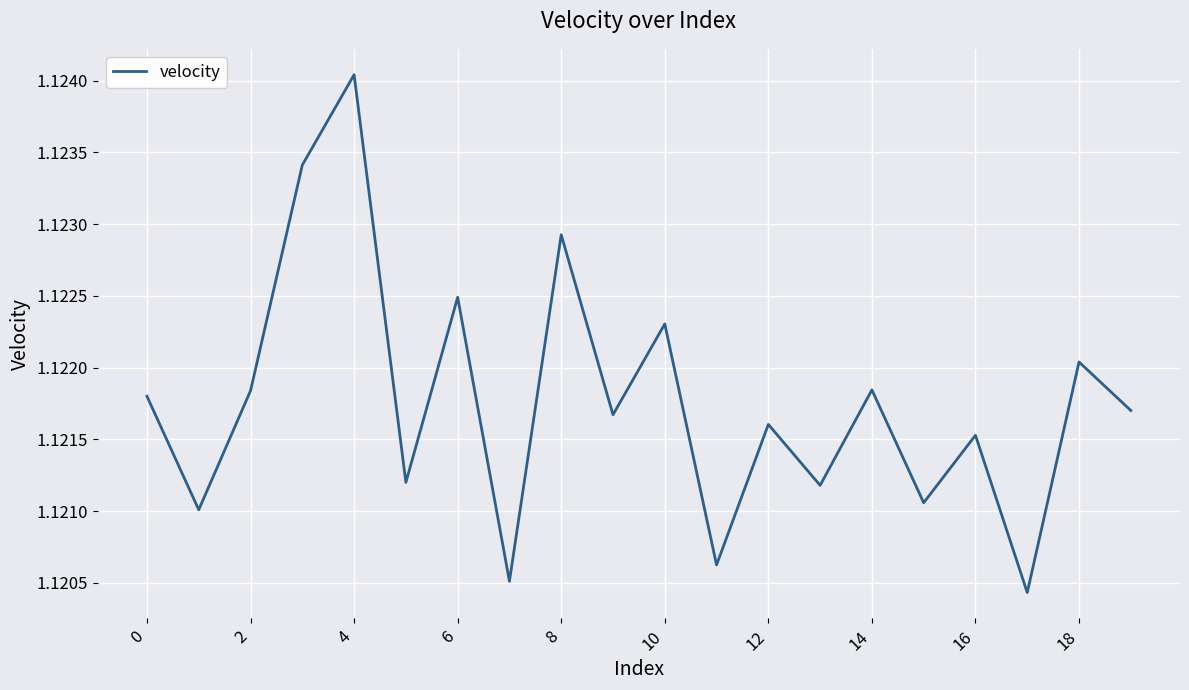

Does the chart display data point markers on the line(s)?

No